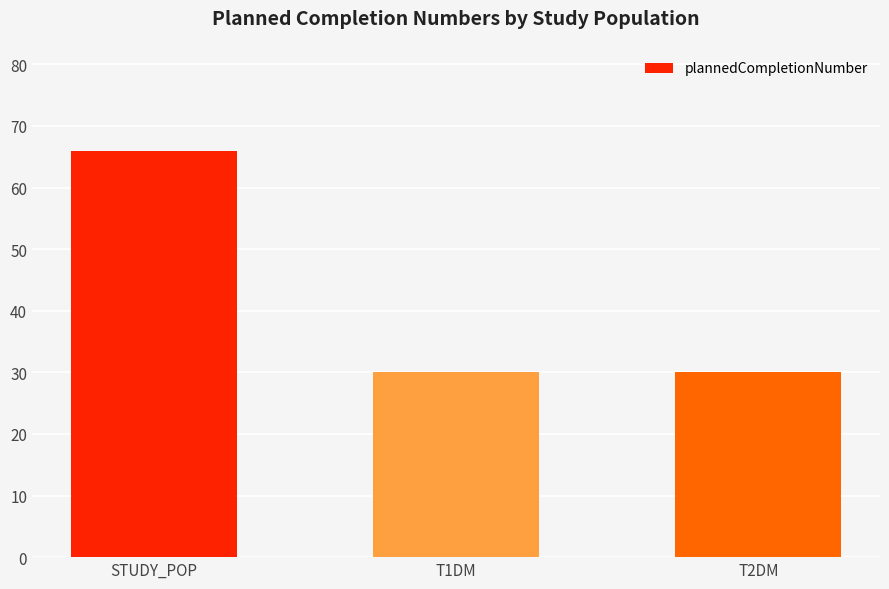

What is the label of the 1st bar from the right?

T2DM